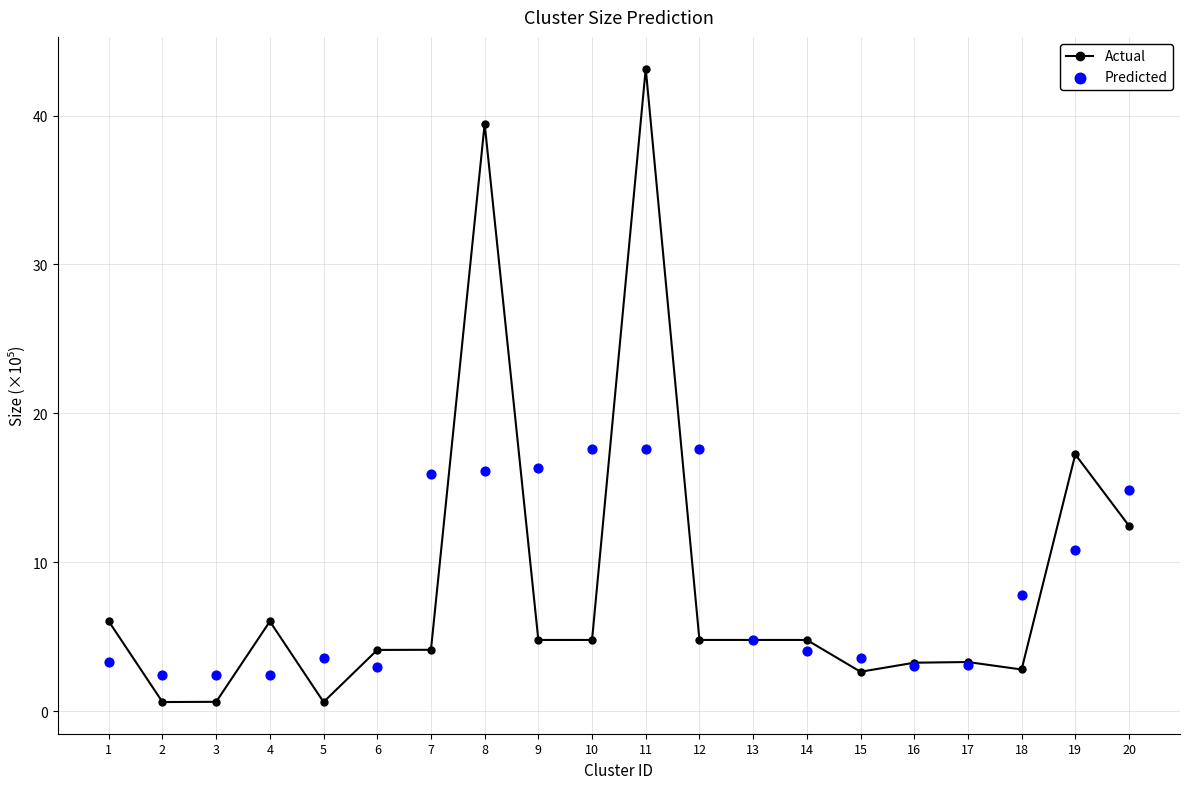

Which series has the largest total across all categories?

Actual